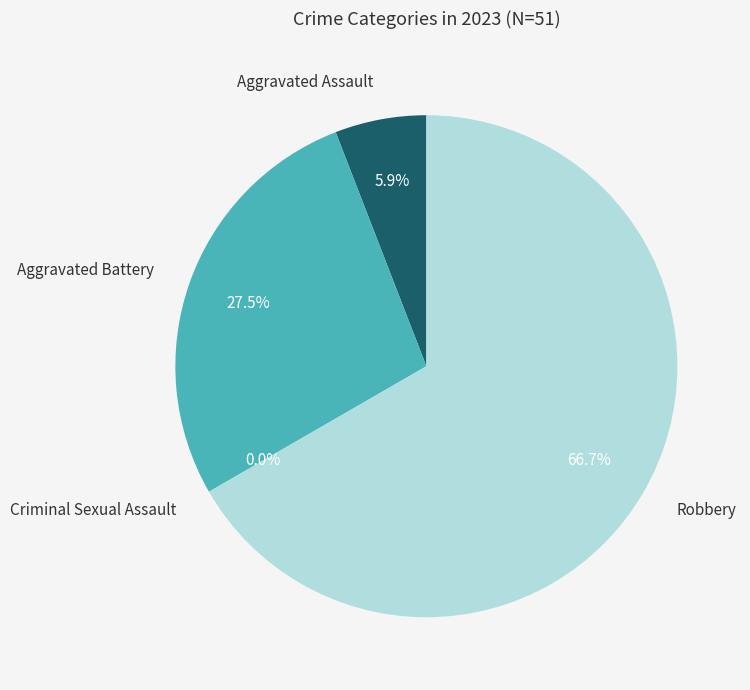

What percentage do Aggravated Assault and Aggravated Battery together represent?

33.3%